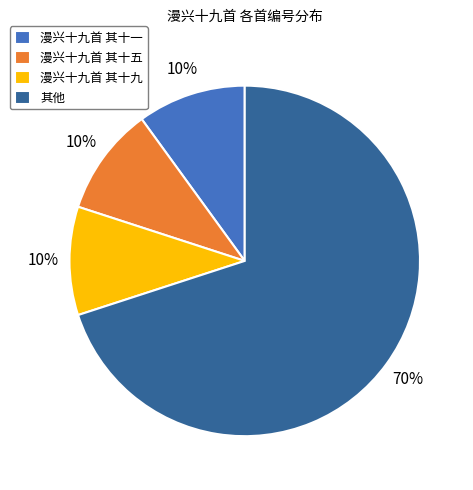

Combined, do 漫兴十九首 其十一 and 漫兴十九首 其十九 account for over 50%?

No